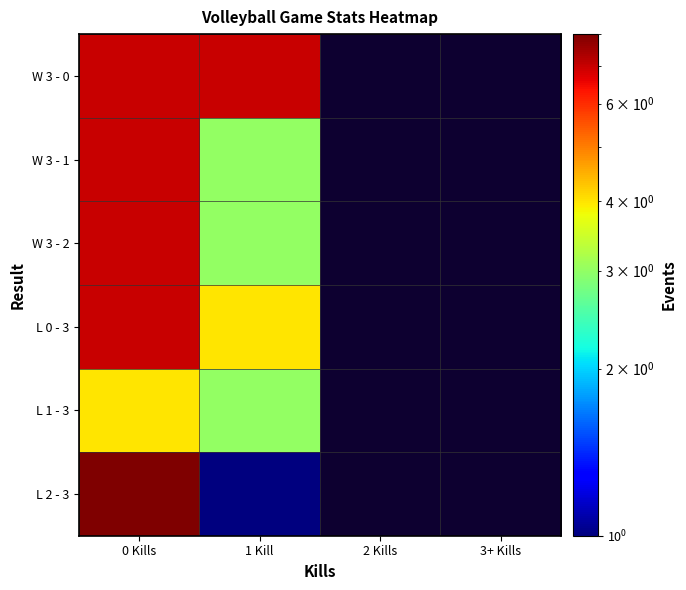

What is the minimum value shown in the chart?

1.0